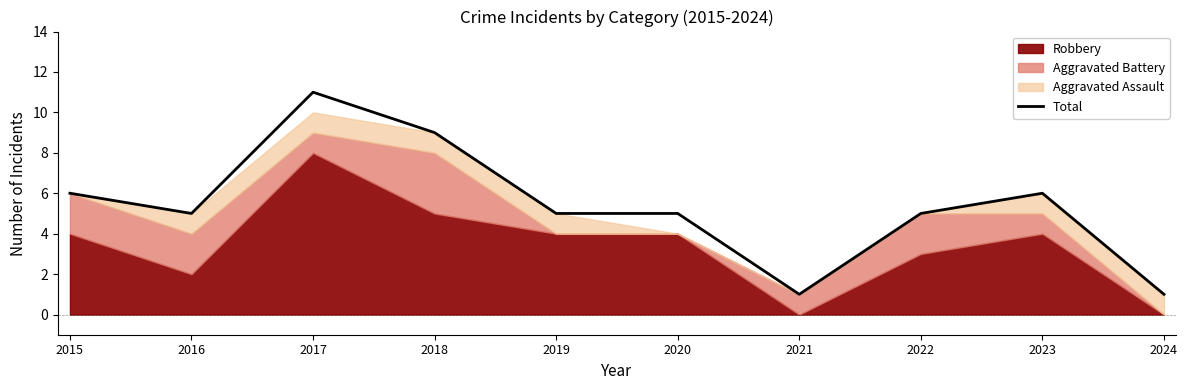

How many data points does each series have?

10